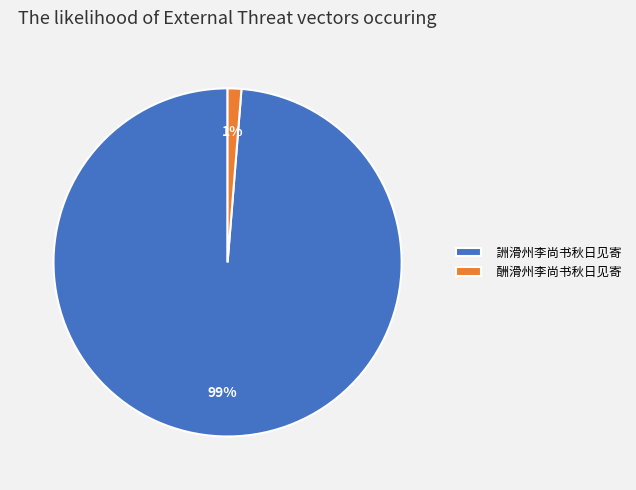

Is the sum of 詶滑州李尚书秋日见寄 and 酬滑州李尚书秋日见寄 greater than half?

Yes